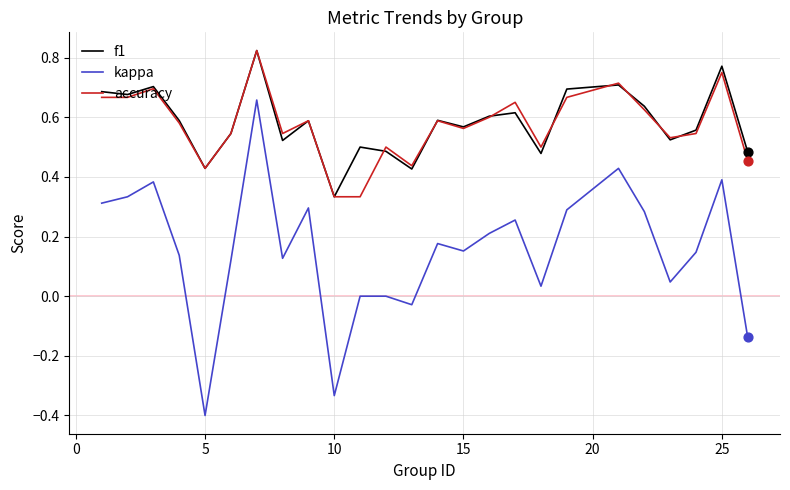

True or false: accuracy and kappa intersect in this chart.

False